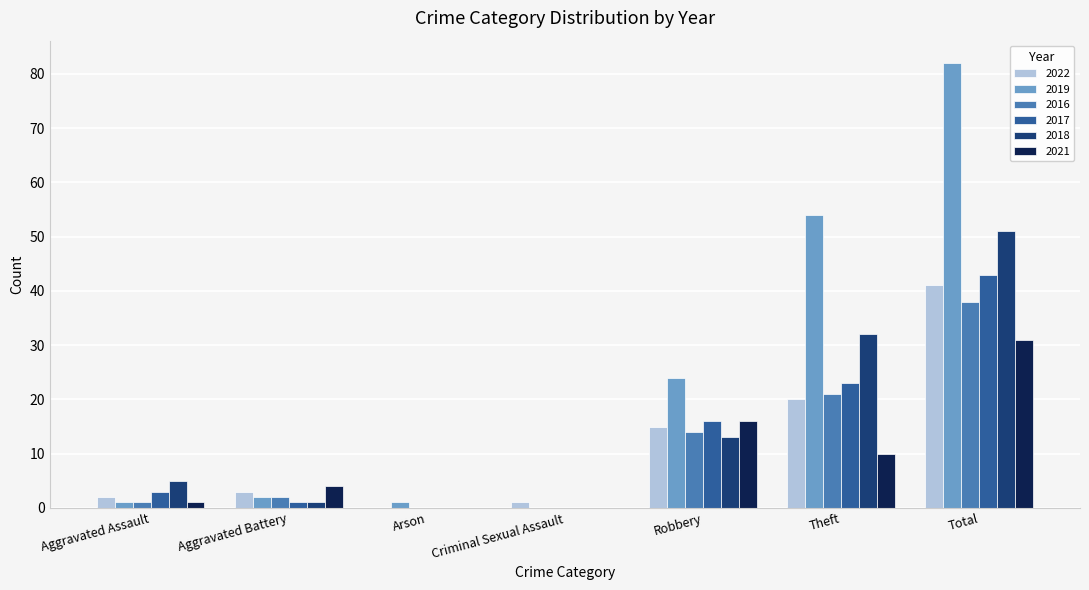

How many series are shown in this chart?

6